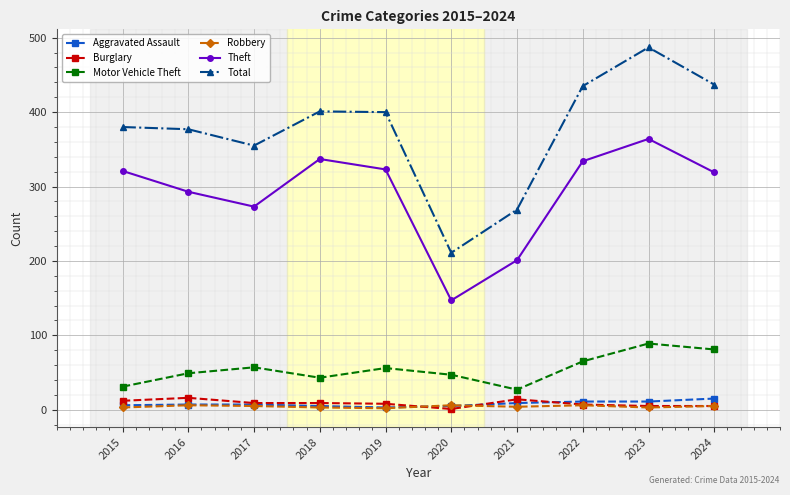

What is the greatest value displayed?

487